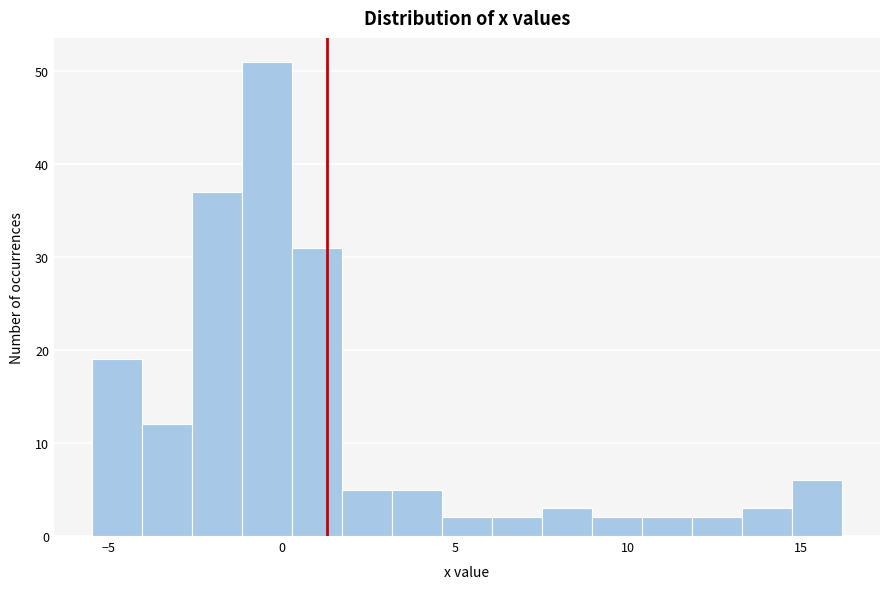

Read against the x-axis, roughly where is the centre of the tallest bar?

-0.5